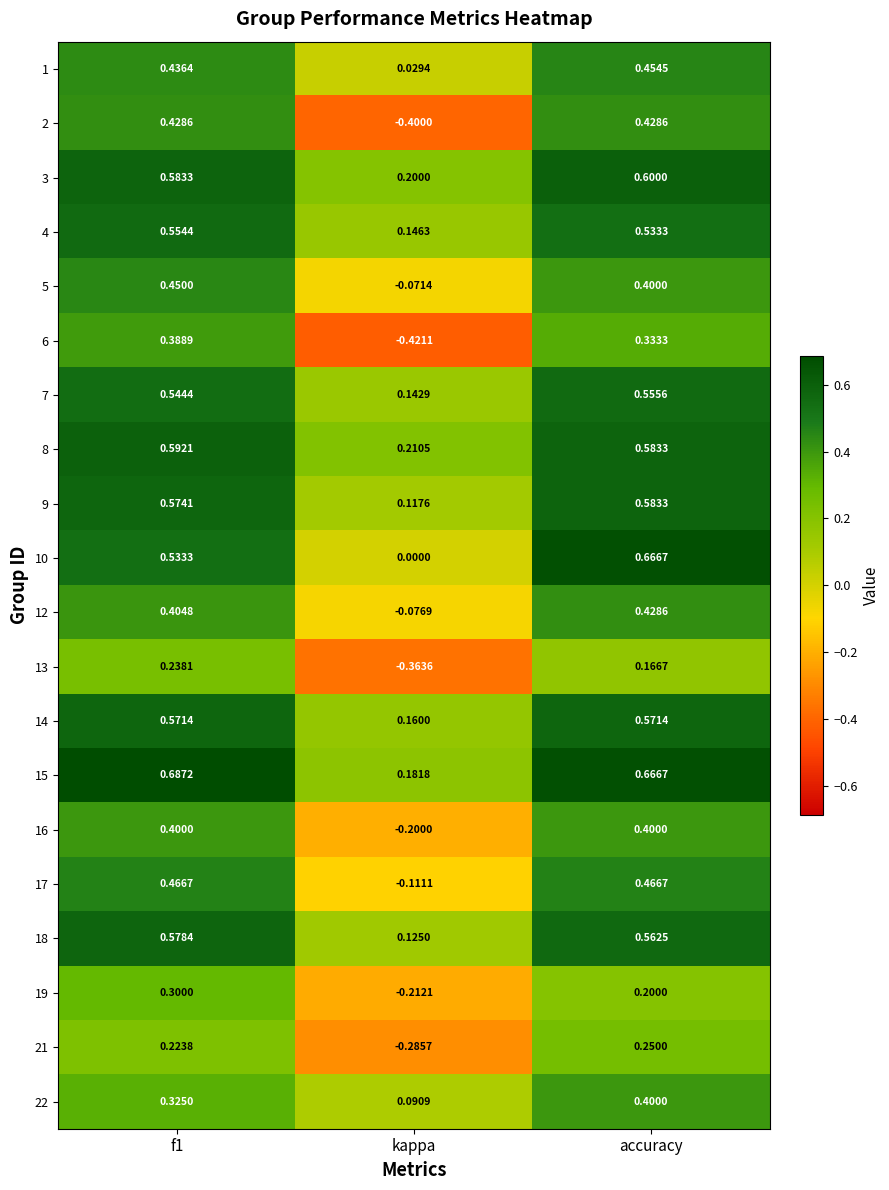

Which category has the lowest value in the 12 series?

kappa